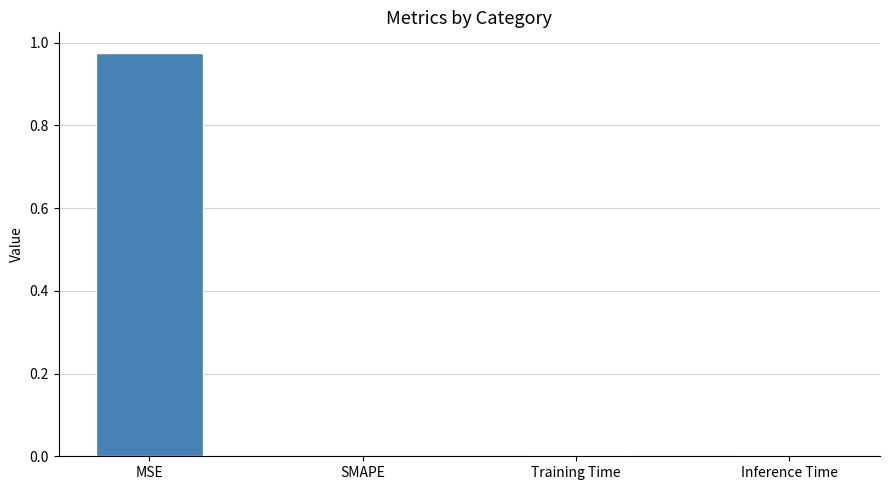

The value at Training Time is 0.0. True or false?

True